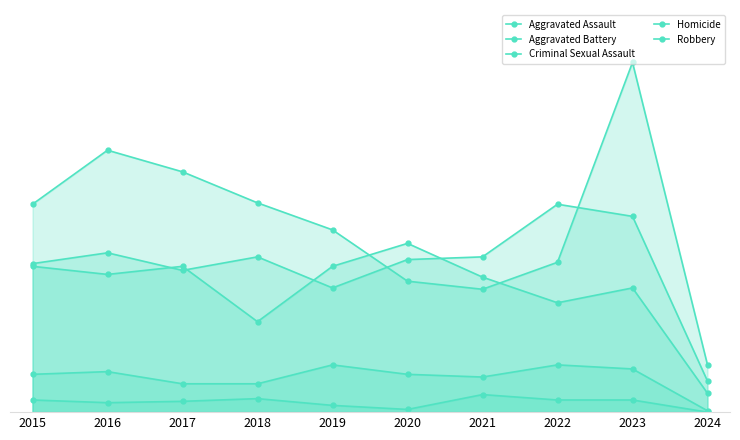

What is the maximum value shown in the chart?

259